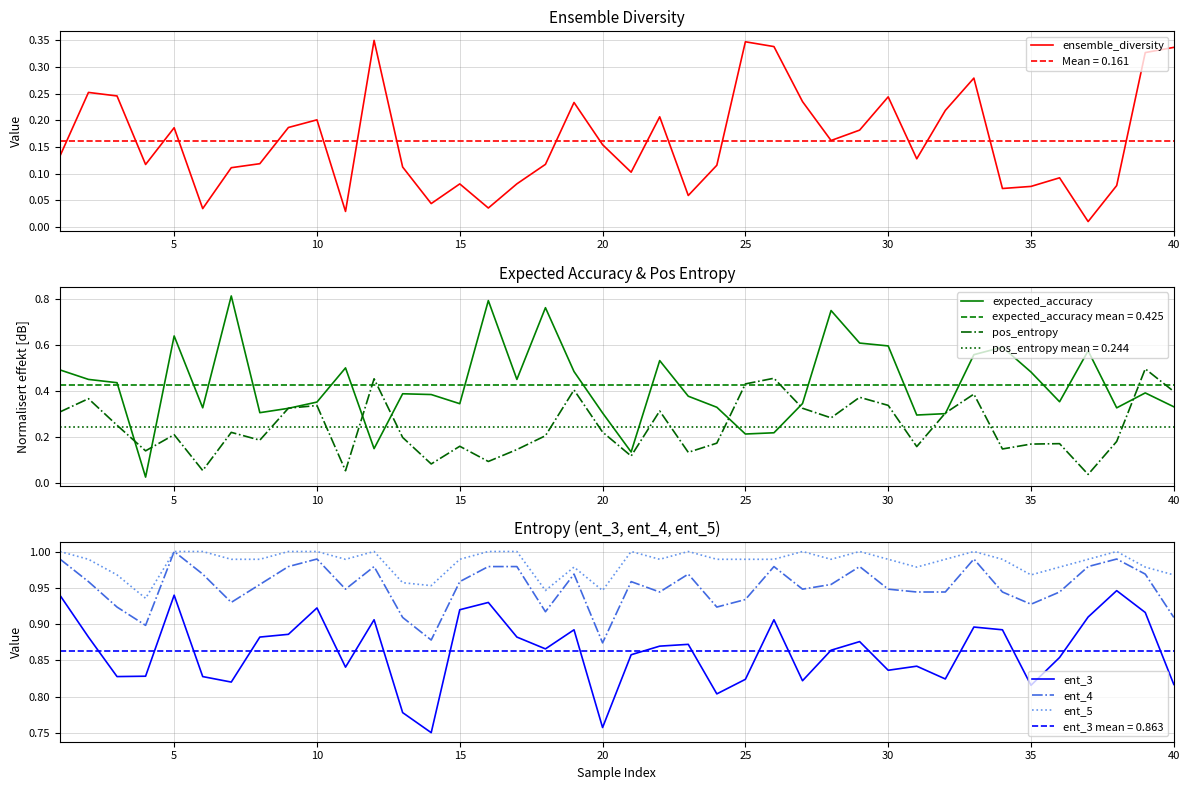

Does the chart have visible grid lines?

Yes